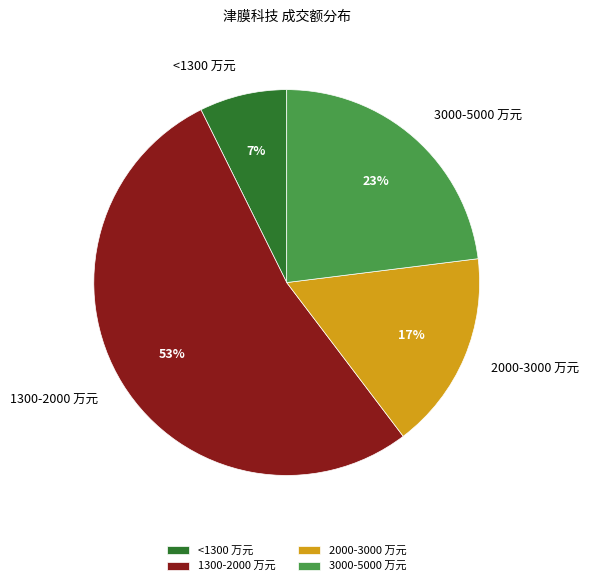

Count the number of slices in the pie.

4